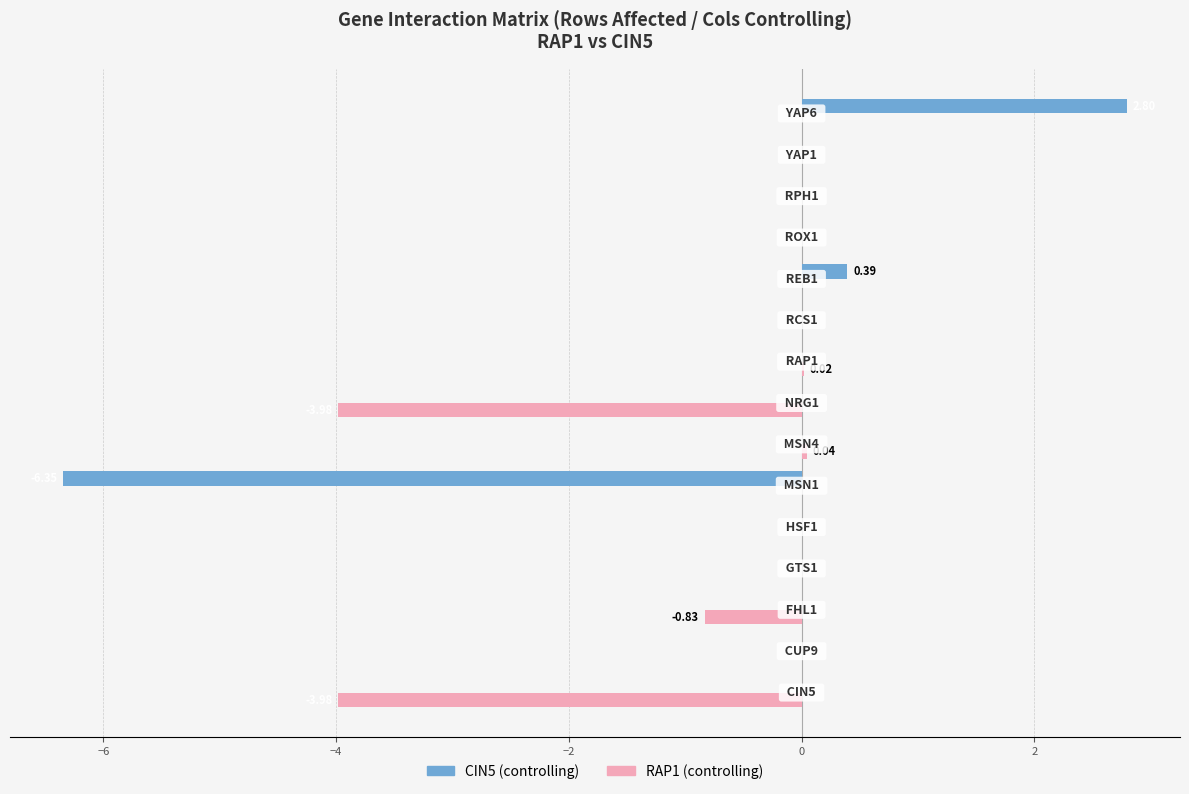

Count the number of categories in the chart.

15